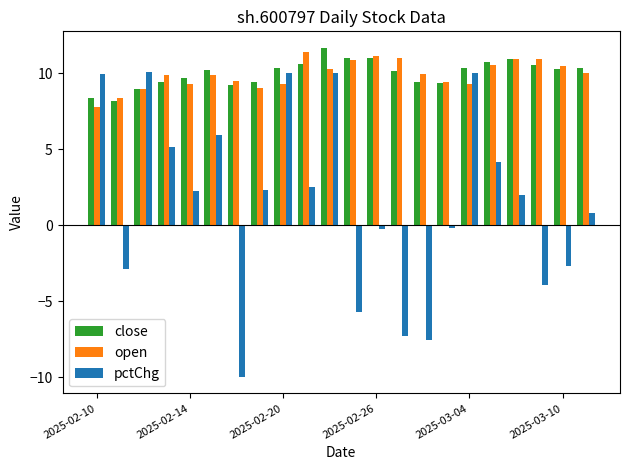

At how many categories does at least one series exceed 2?

22